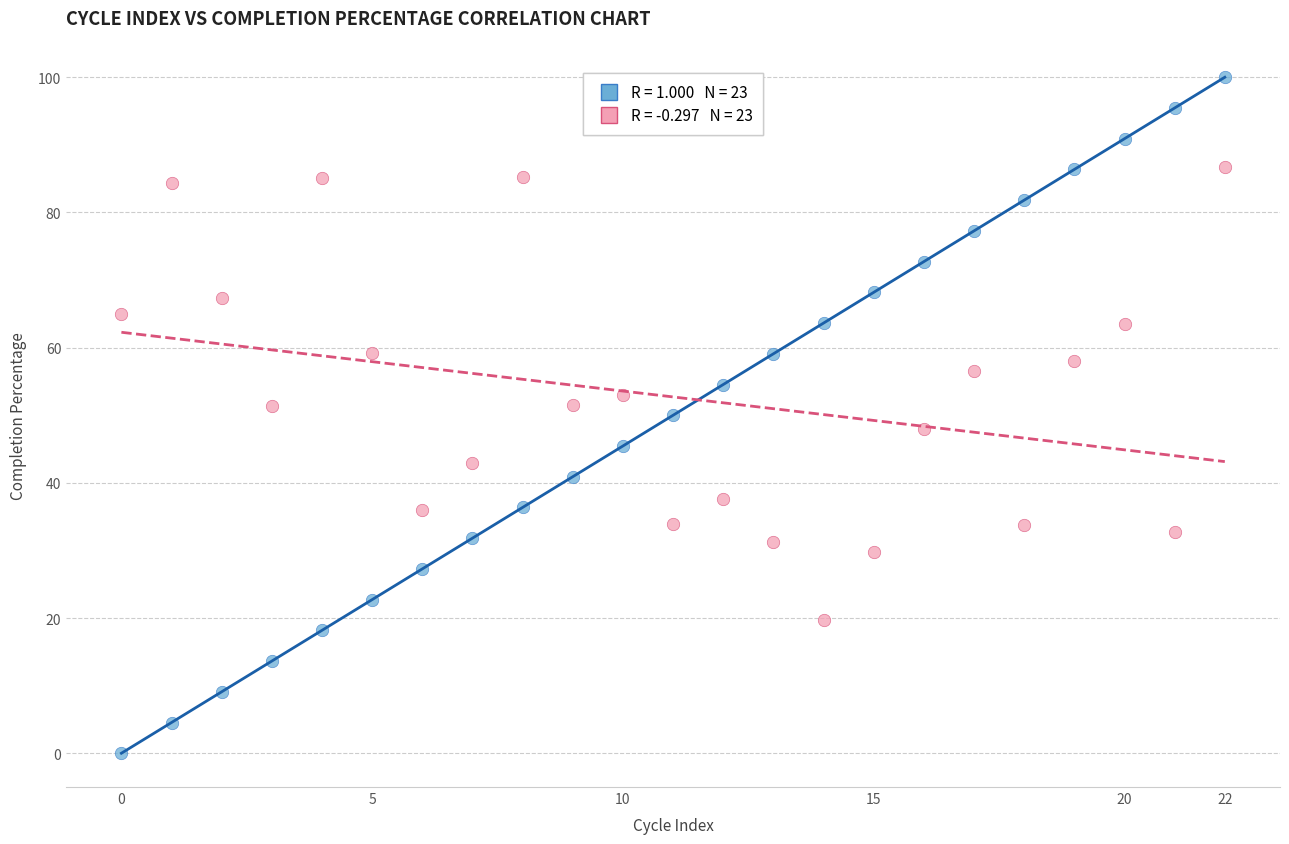

Across all data points, what is the range of Y values (max minus min)?

100.0